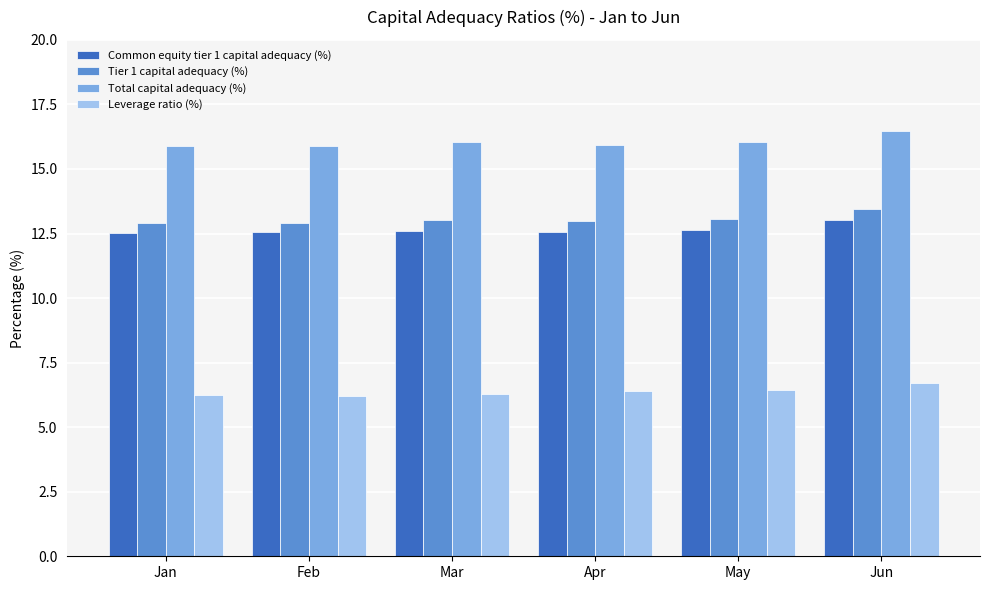

At Apr, list the series in order from largest to smallest.

Total capital adequacy (%), Tier 1 capital adequacy (%), Common equity tier 1 capital adequacy (%), Leverage ratio (%)